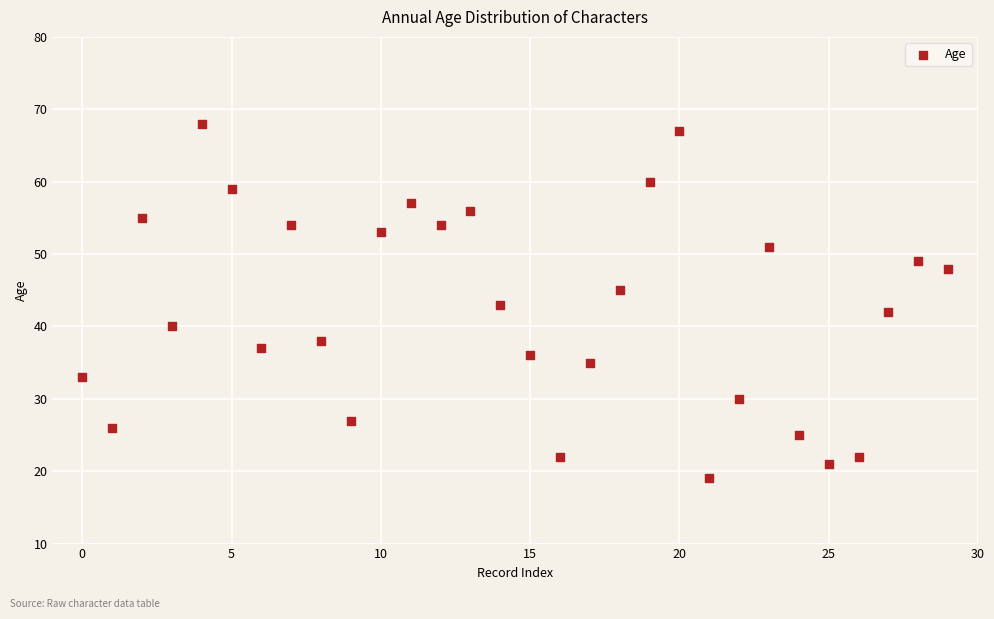

What is the range of Y values (max minus min)?

49